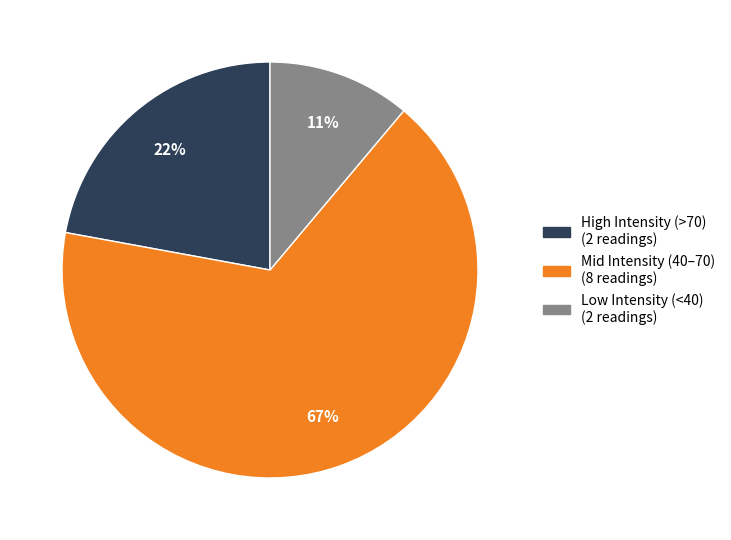

Is there a majority slice in this chart?

Yes